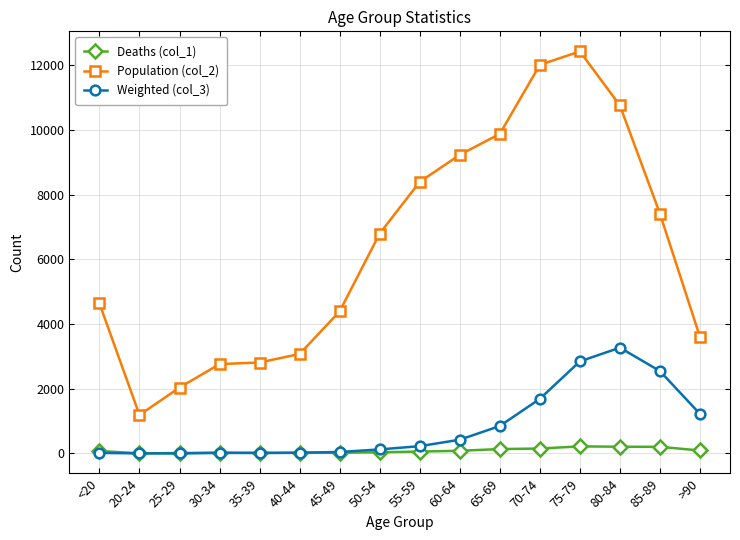

What is the greatest value displayed?

12434